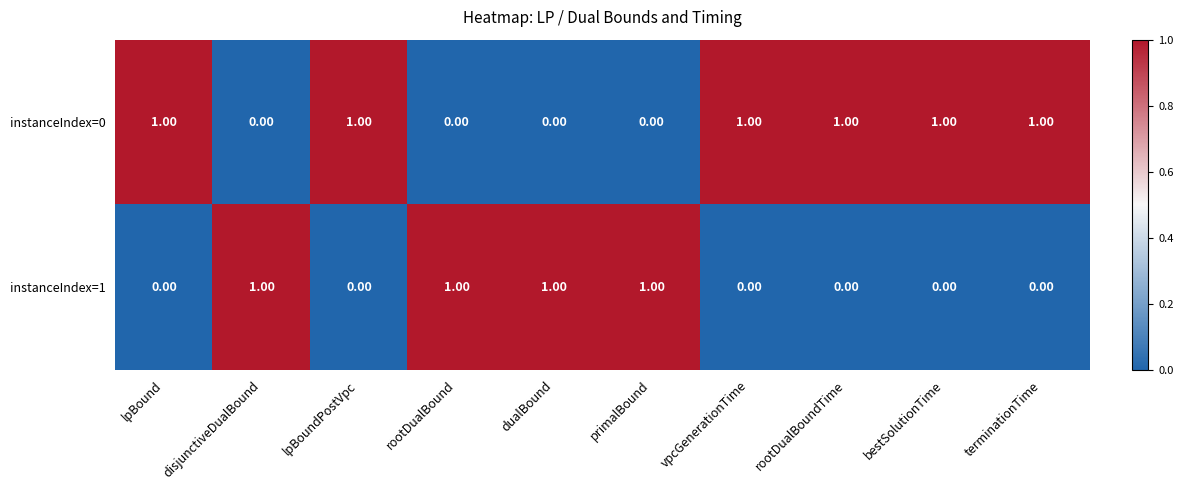

At rootDualBoundTime, list the series in order from largest to smallest.

instanceIndex=0, instanceIndex=1